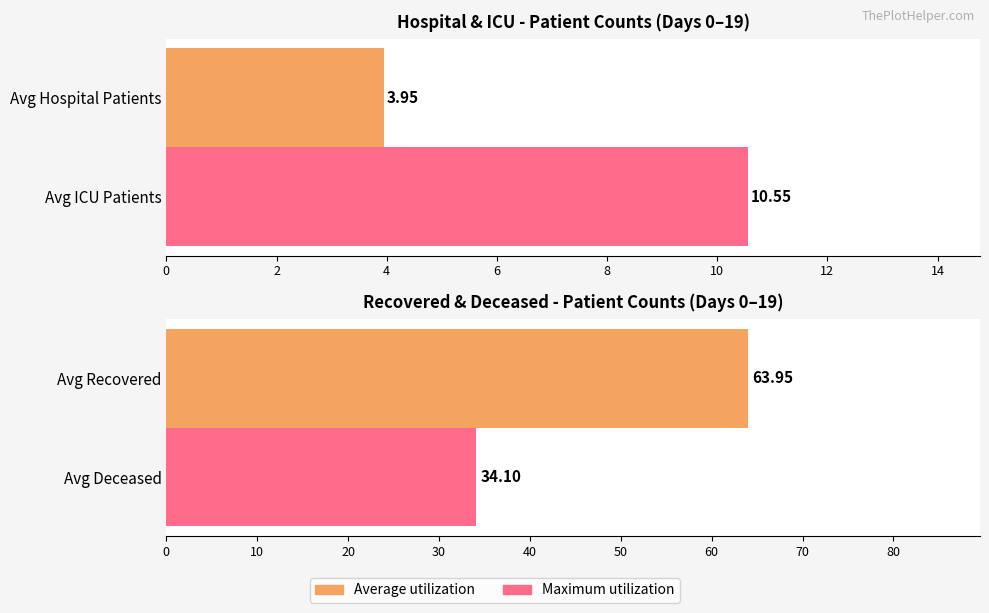

What is the value of the 2nd bar from the left?

10.6